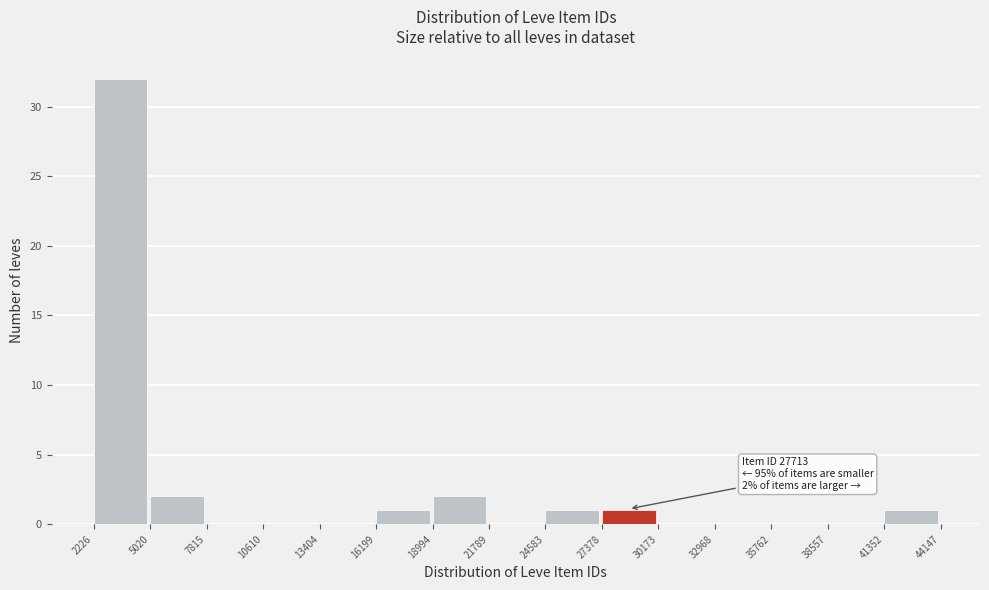

Which range on the x-axis has the tallest bar?

2226 to 5020